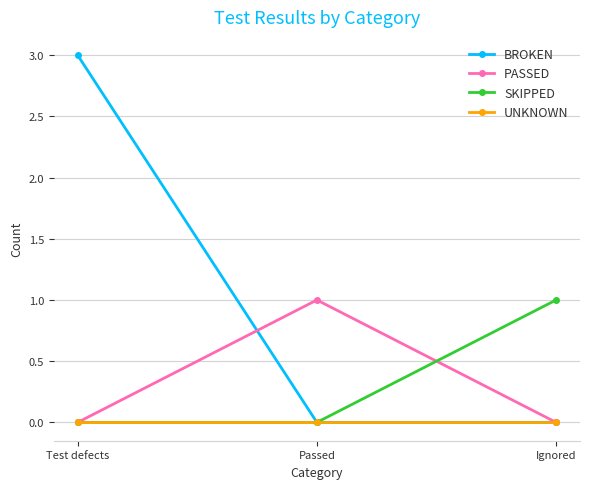

Reading right to left, list all the values displayed in this chart.

BROKEN: Ignored=0	Passed=0	Test defects=3
PASSED: Ignored=0	Passed=1	Test defects=0
SKIPPED: Ignored=1	Passed=0	Test defects=0
UNKNOWN: Ignored=0	Passed=0	Test defects=0